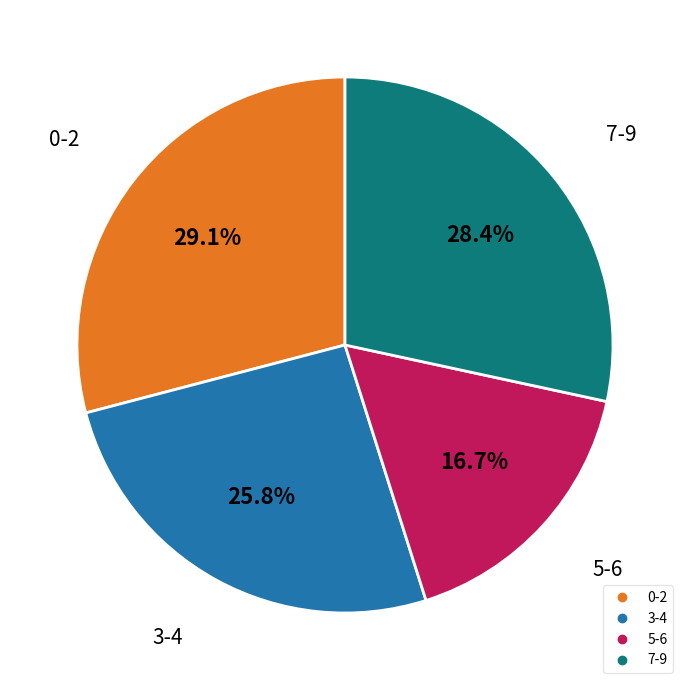

How many segments does this pie chart have?

4